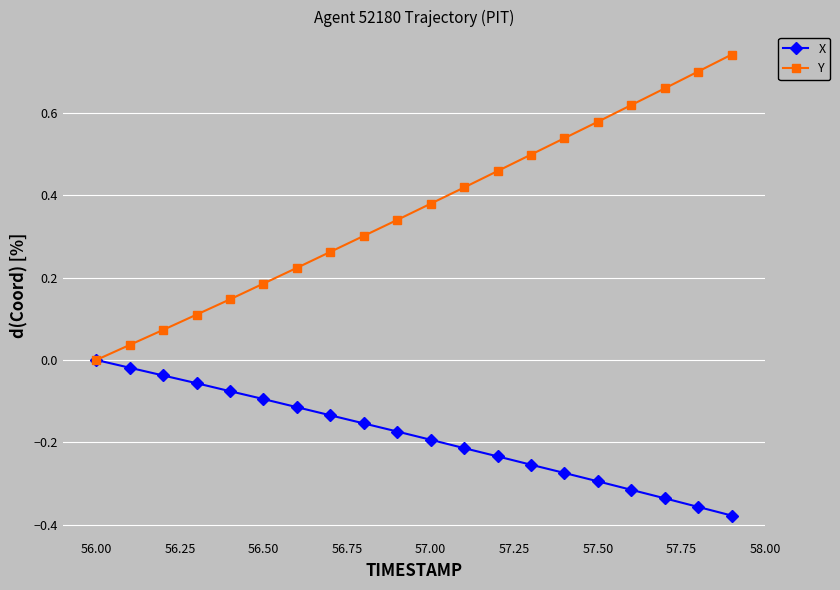

Rank the series by their average value, from lowest to highest.

X, Y